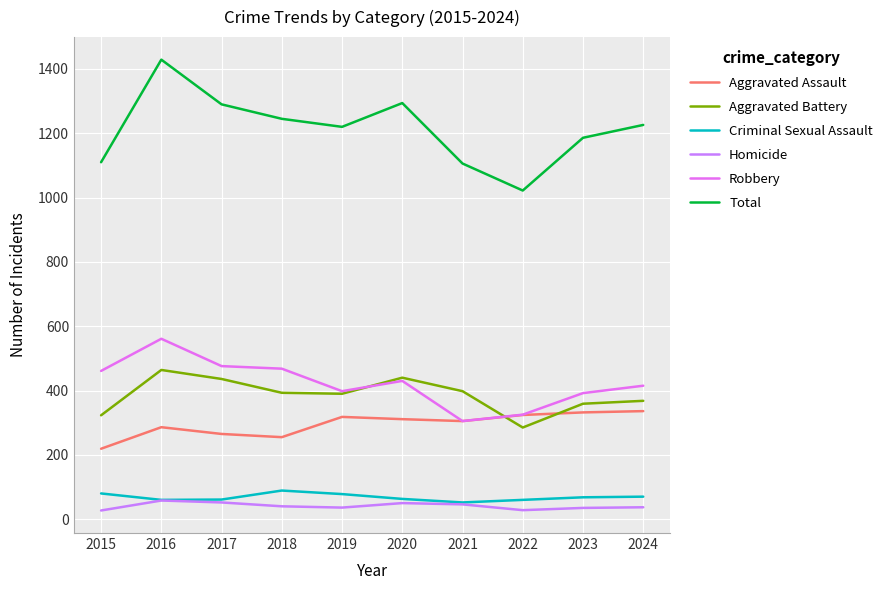

At which category is the sum across all series the highest?

2016